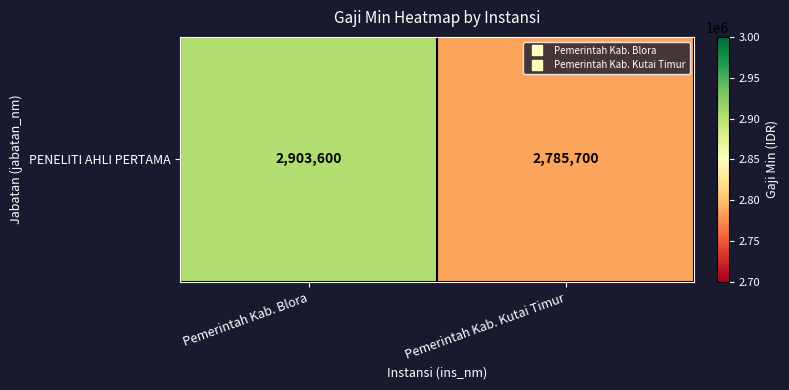

Reading right to left, extract all data points from this chart.

Pemerintah Kab. Kutai Timur=2785700	Pemerintah Kab. Blora=2903600